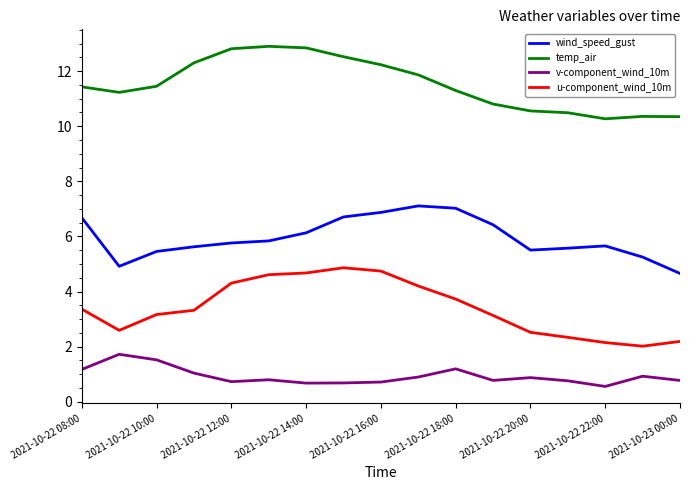

Which series has the largest range (max minus min)?

u-component_wind_10m